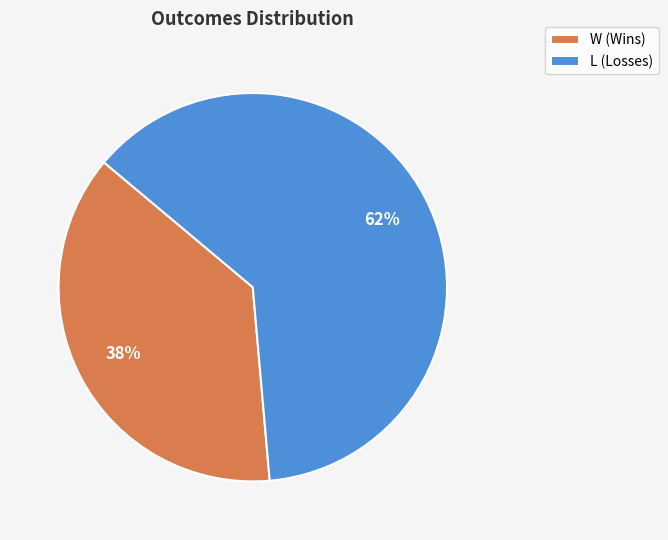

What is the largest slice in the pie chart?

L